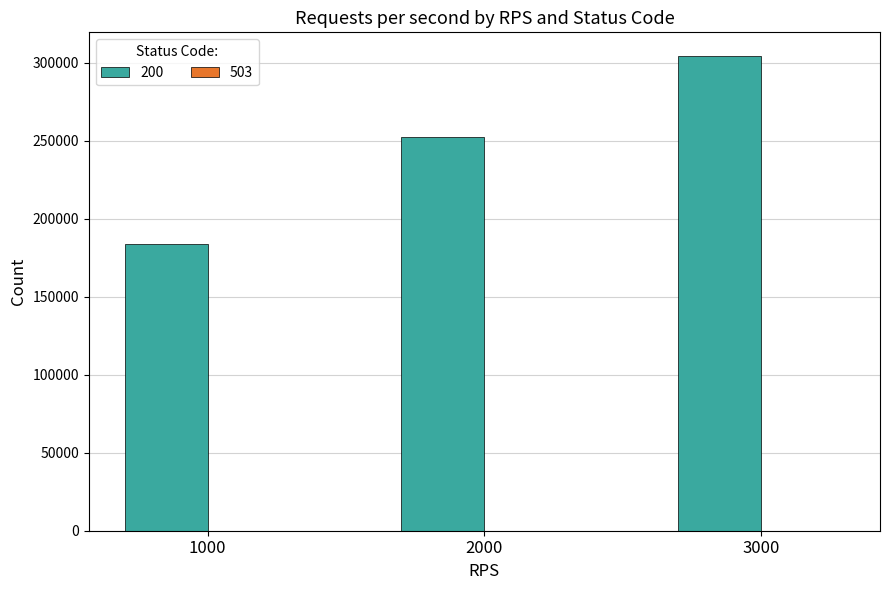

What is the maximum value shown in the chart?

304444